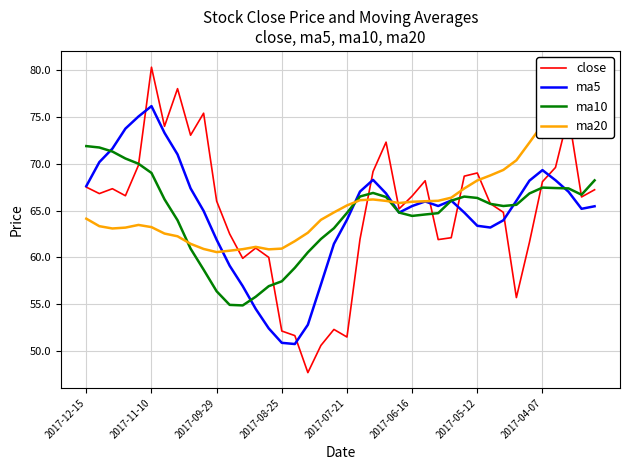

True or false: close has a value of 67.5 at 2017-12-15.

True